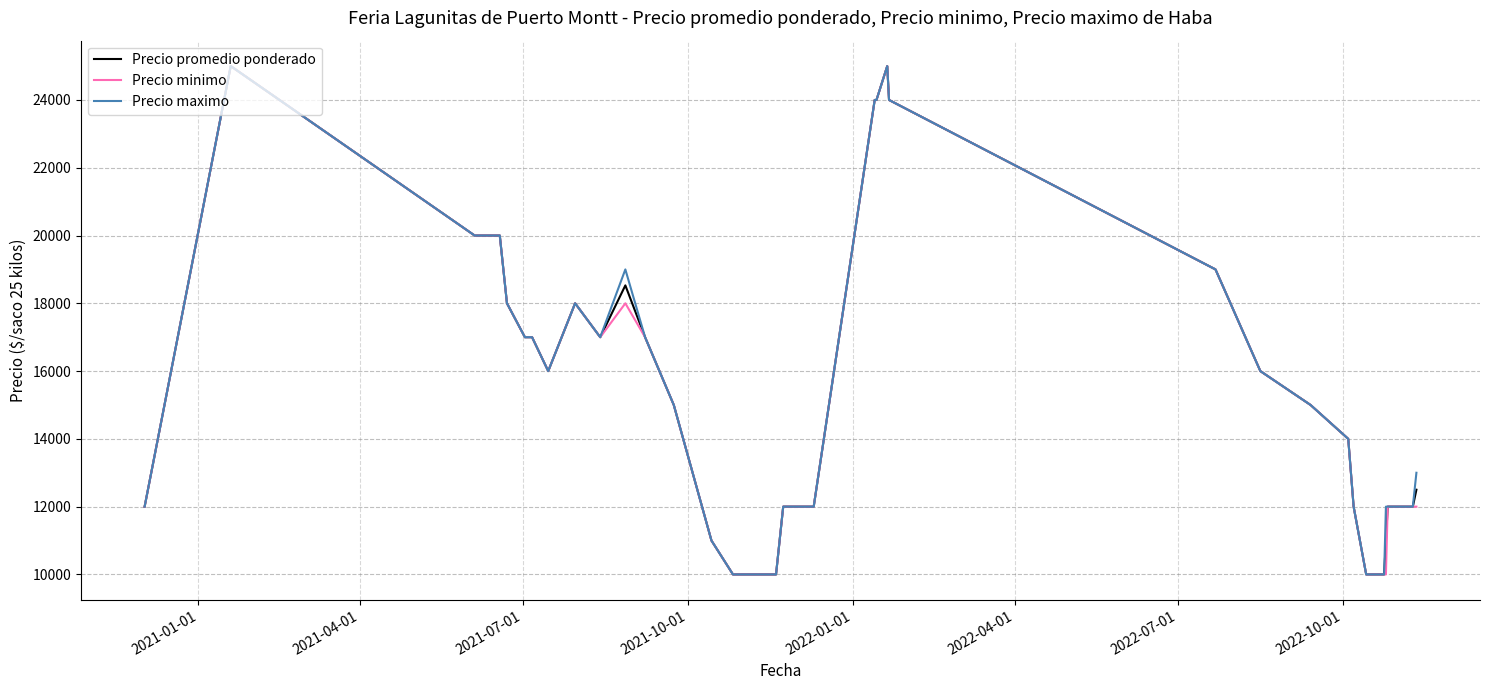

Reading left to right, extract all data points from this chart.

Precio promedio ponderado: 12000	25000	20000	20000	18000	17000	17000	16000	18000	17000	18529	17000	15000	11000	10000	10000	10000	10000	10000	12000	12000	12000	12000	12000	24000	24000	25000	24000	19000	16000	15000	14000	12000	10000	10000	11000	12000	12000	12000	12500
Precio minimo: 12000	25000	20000	20000	18000	17000	17000	16000	18000	17000	18000	17000	15000	11000	10000	10000	10000	10000	10000	12000	12000	12000	12000	12000	24000	24000	25000	24000	19000	16000	15000	14000	12000	10000	10000	10000	12000	12000	12000	12000
Precio maximo: 12000	25000	20000	20000	18000	17000	17000	16000	18000	17000	19000	17000	15000	11000	10000	10000	10000	10000	10000	12000	12000	12000	12000	12000	24000	24000	25000	24000	19000	16000	15000	14000	12000	10000	10000	12000	12000	12000	12000	13000